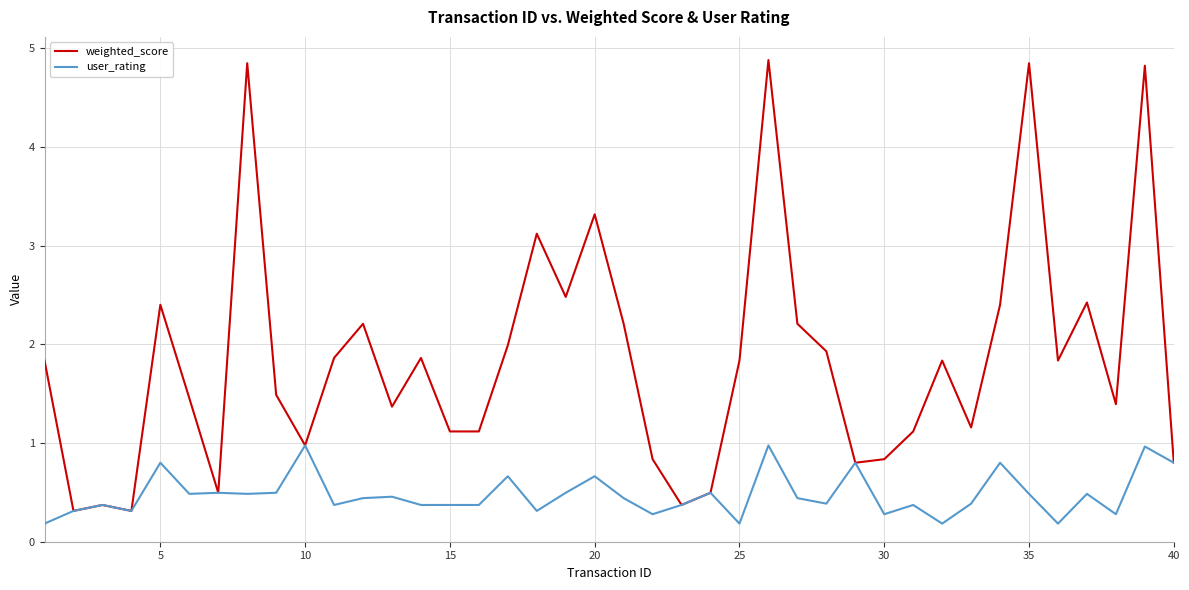

List the series in order of their peak value, lowest first.

user_rating, weighted_score